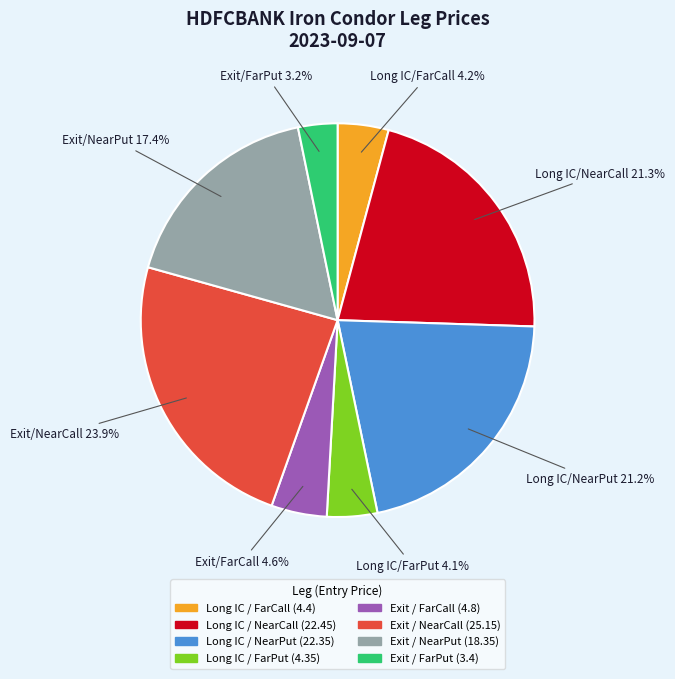

What percentage is the Exit / FarCall (4.8) slice, to the nearest percent?

5%